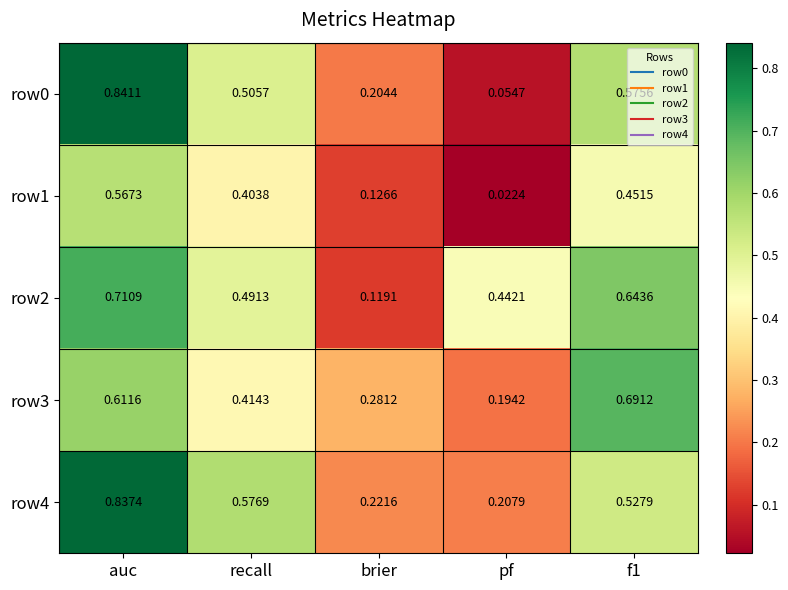

Where is row0 nearest to the value 0?

pf